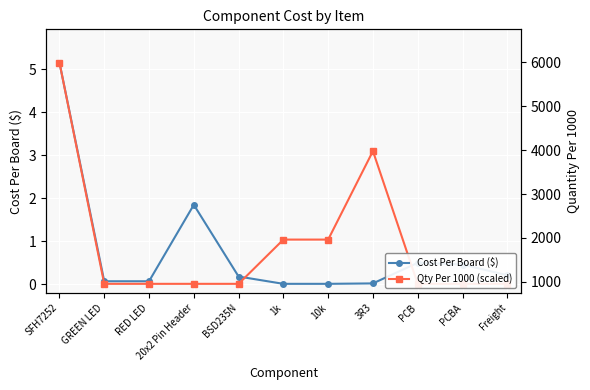

At which category is the sum across all series the highest?

SFH7252